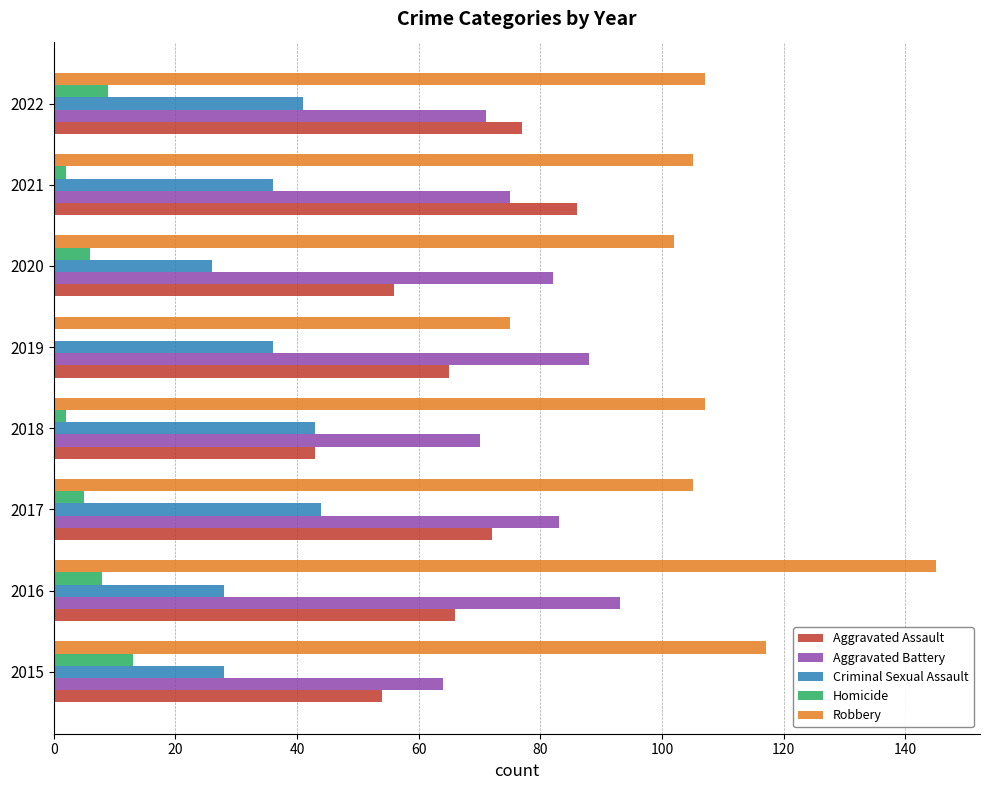

What are all the series names shown in the legend?

Aggravated Assault, Aggravated Battery, Criminal Sexual Assault, Homicide, Robbery